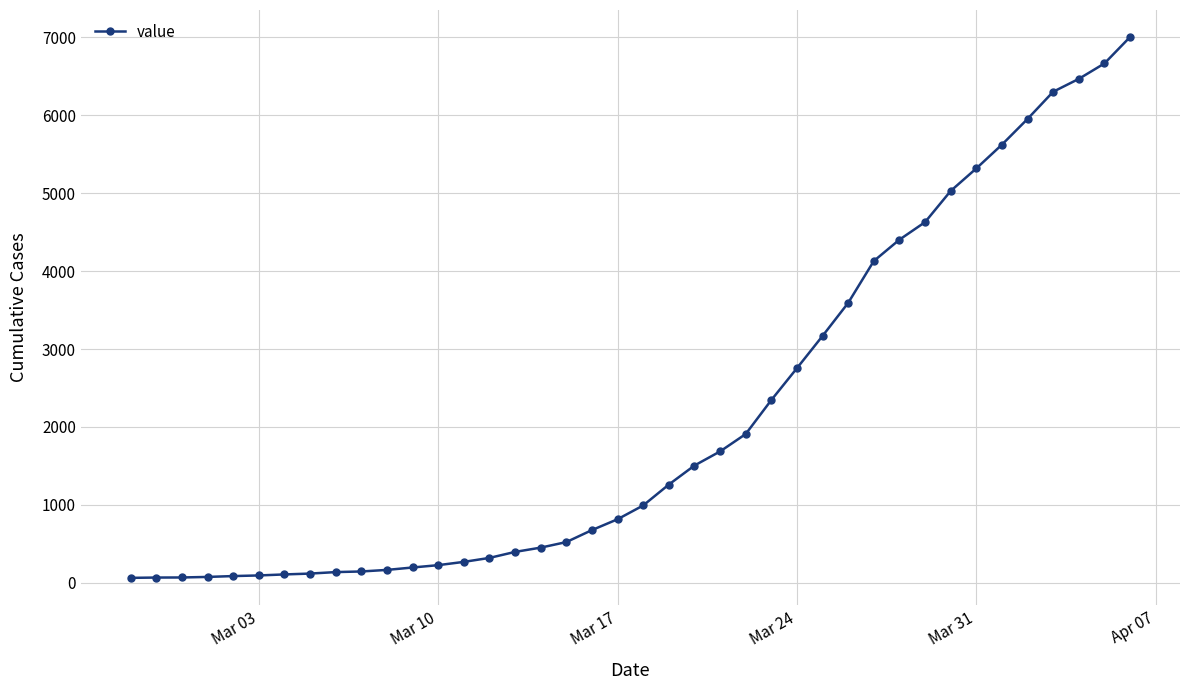

What is the greatest value displayed?

7003